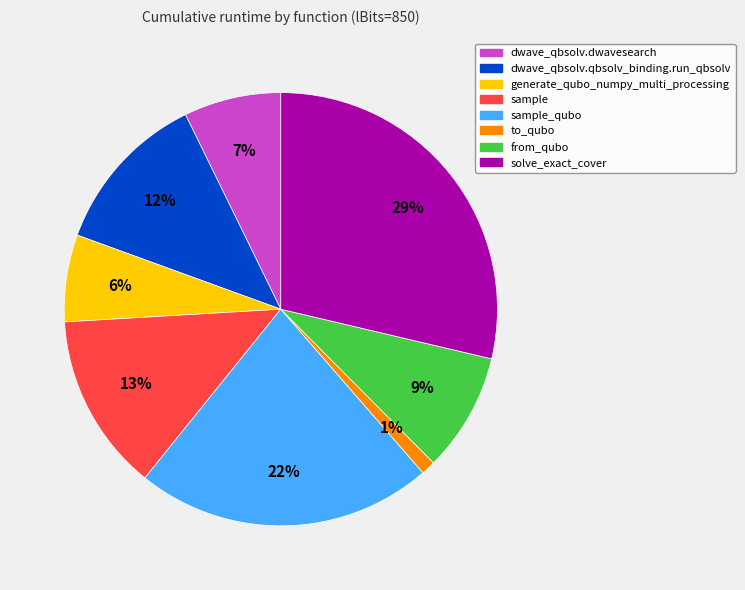

To the nearest percent, what is the average slice percentage?

12%